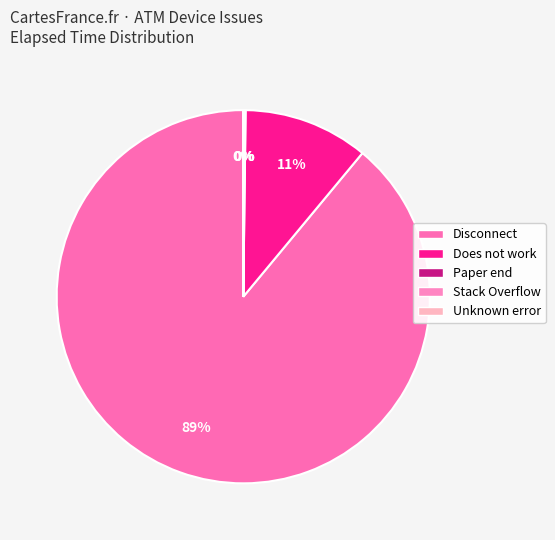

To the nearest percent, what is the difference between the largest and smallest slice percentages?

89%